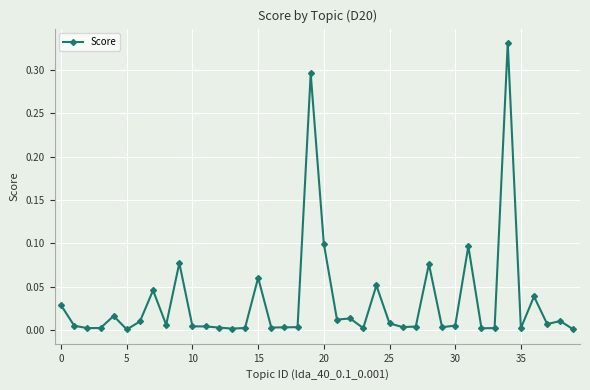

What is the sum of all values?

1.3